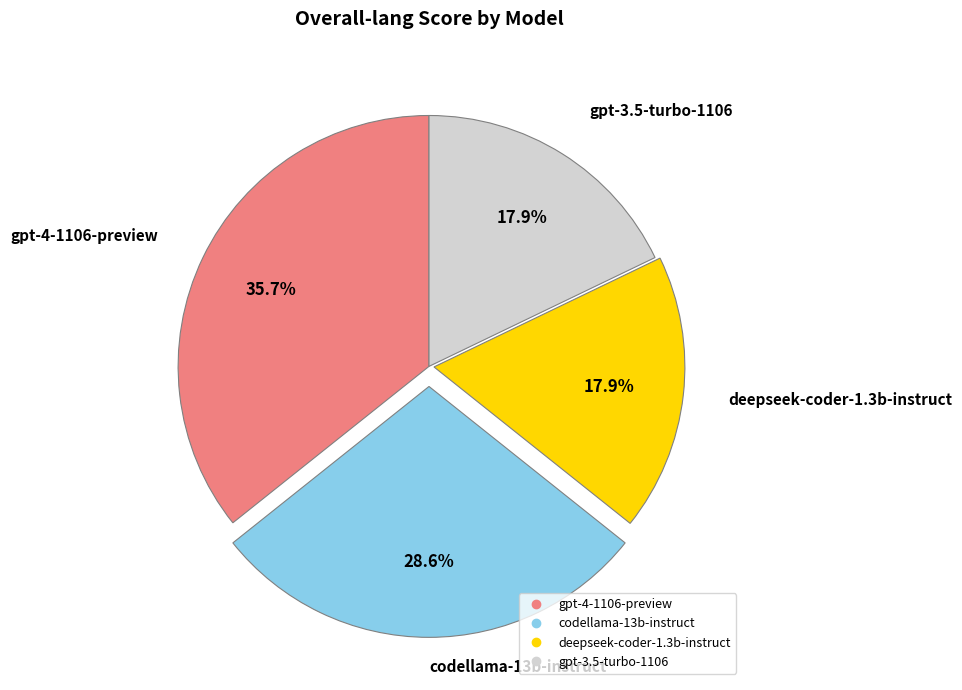

To the nearest percent, what is the average slice percentage?

25%